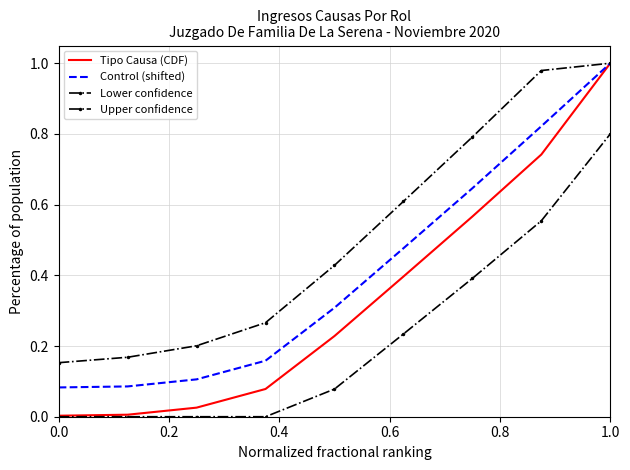

How many lines are shown in the chart?

4